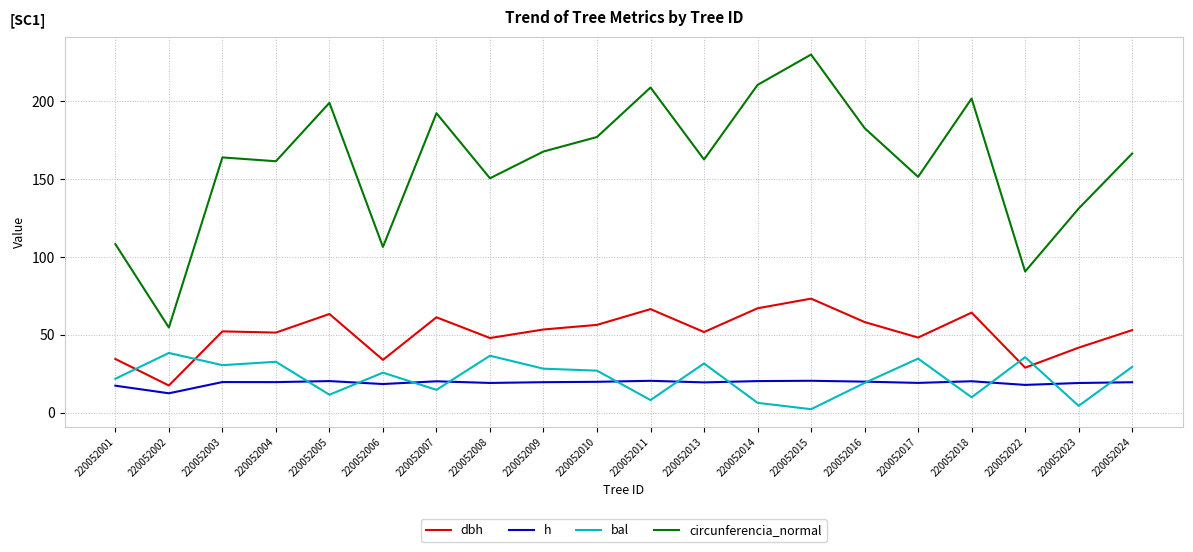

Rank the series by their maximum value, from lowest to highest.

h, bal, dbh, circunferencia_normal